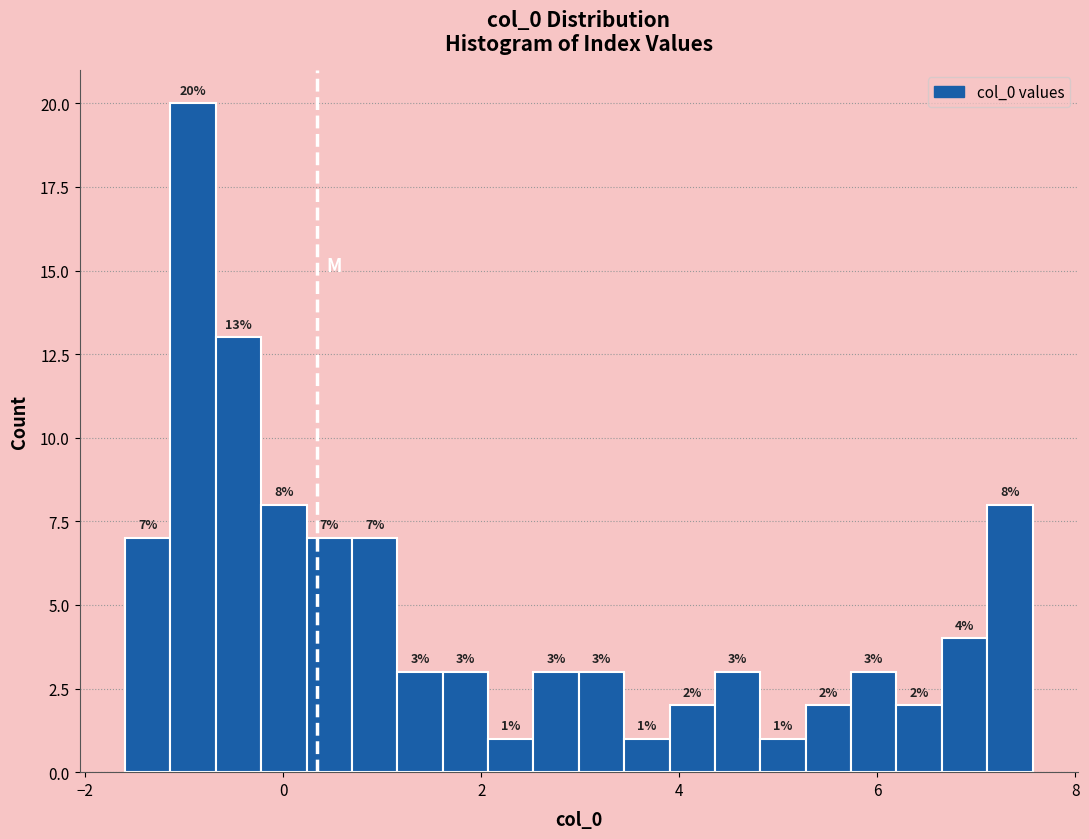

Read against the x-axis, roughly where is the centre of the tallest bar?

-1.0